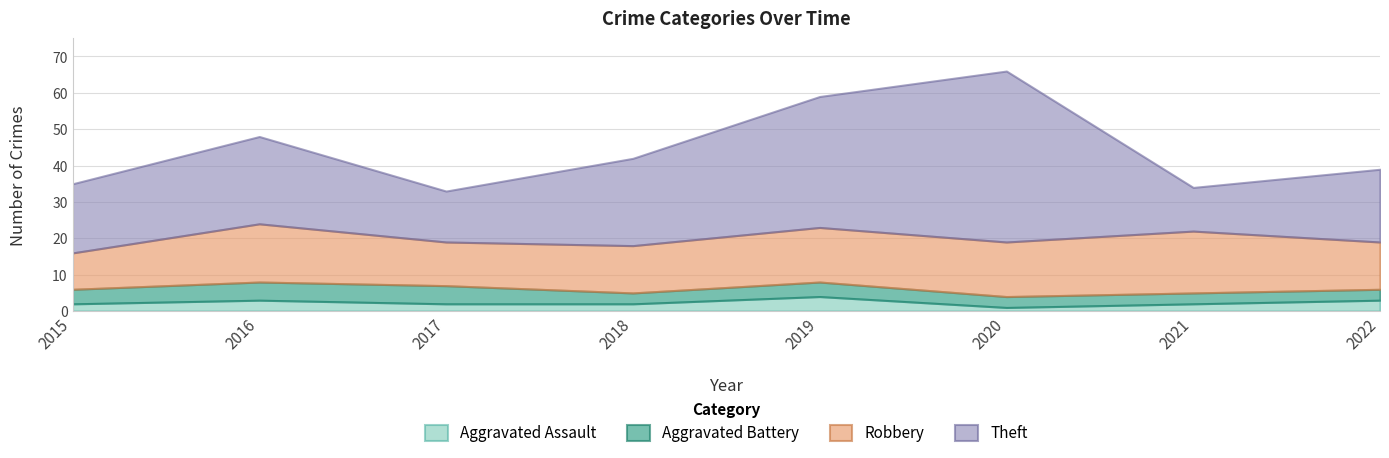

Which series has the largest total across all categories?

Theft